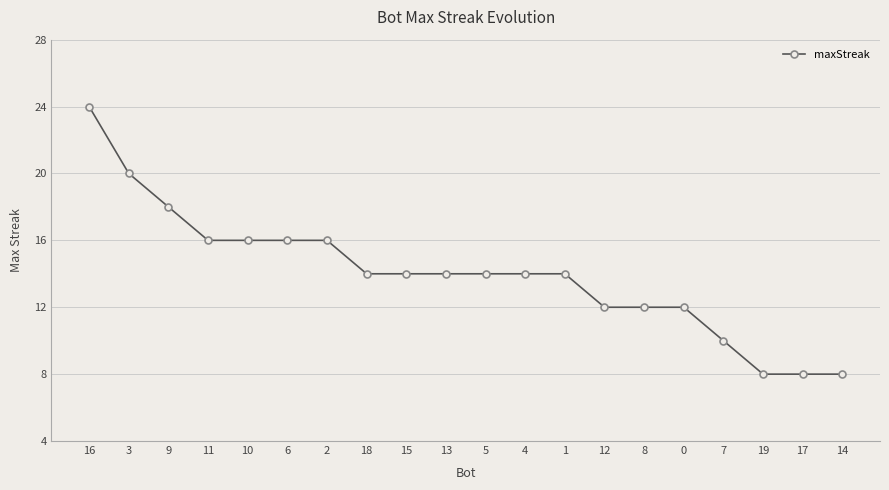

True or false: the data shows 9 at 2.

False